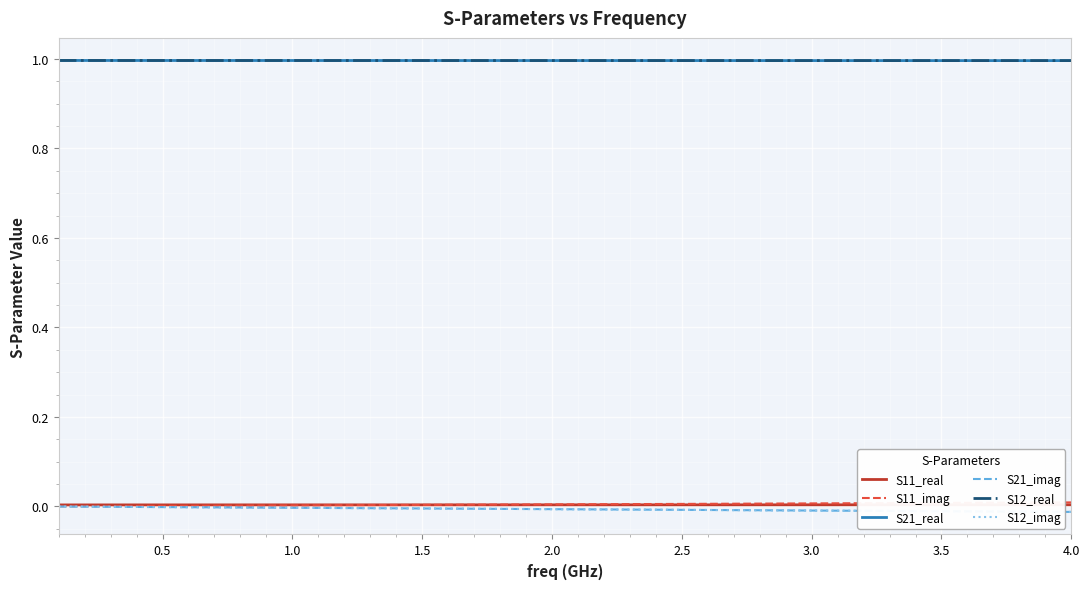

What is the average value of the S21_real series?

1.0